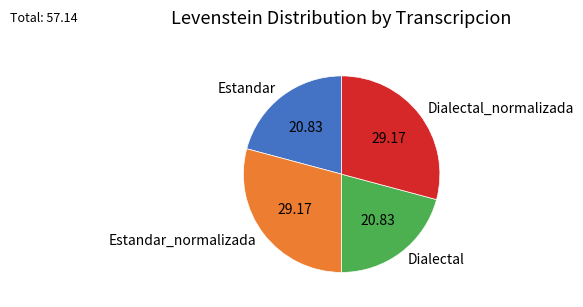

What is the ratio of the value at Dialectal to the value at Dialectal_normalizada?

0.7